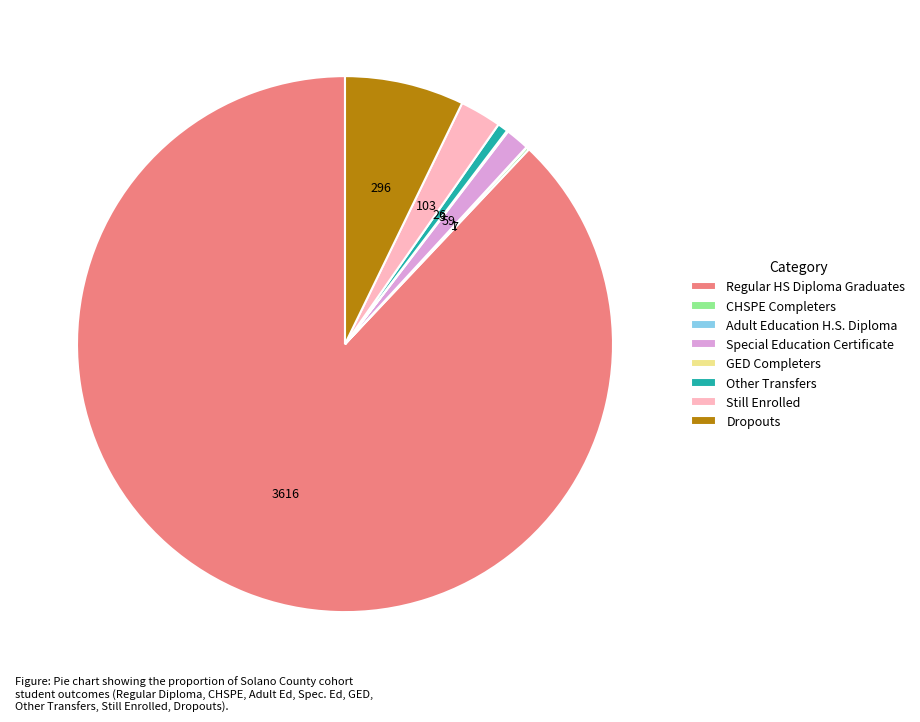

Is it true that Still Enrolled is 17% of the pie?

False